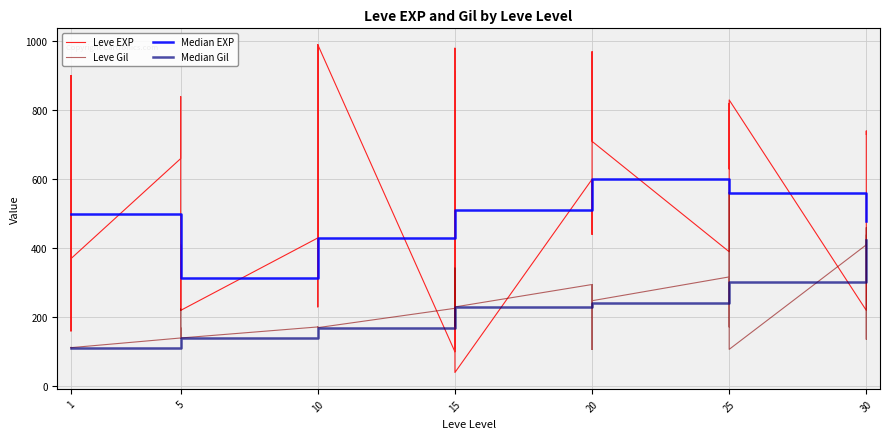

Which series has the widest spread of values?

Leve EXP